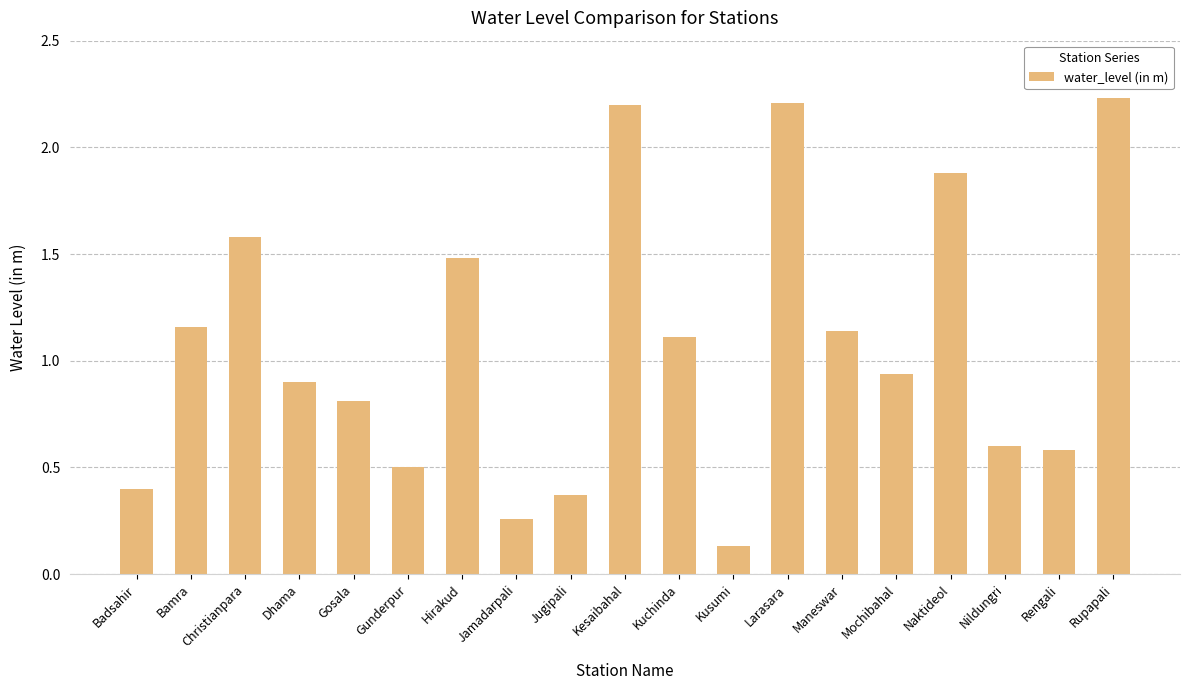

What is the difference between the maximum and second lowest values?

2.0